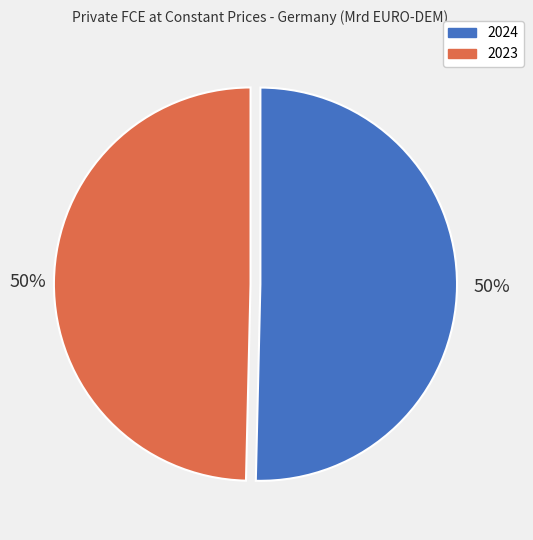

Which has a higher value, 2024 or 2023?

2024